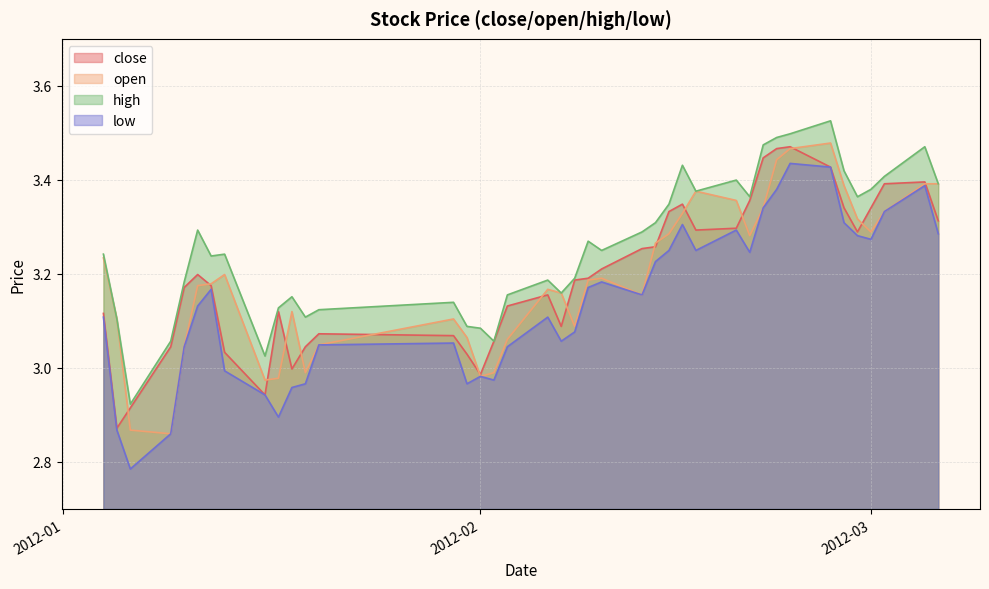

What is the minimum value for open?

2.9